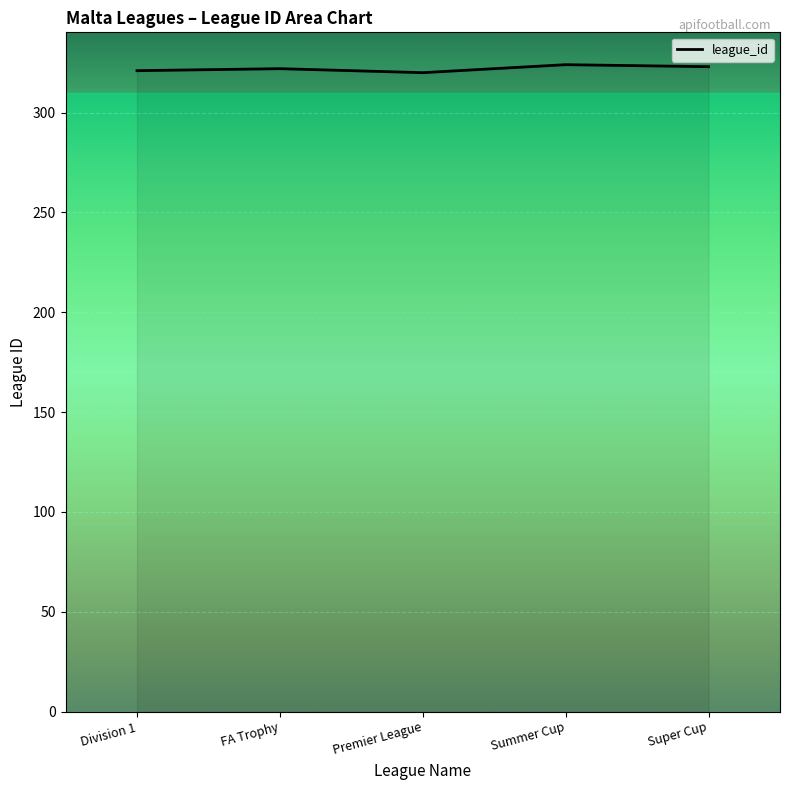

Count the number of values greater than 322.

2